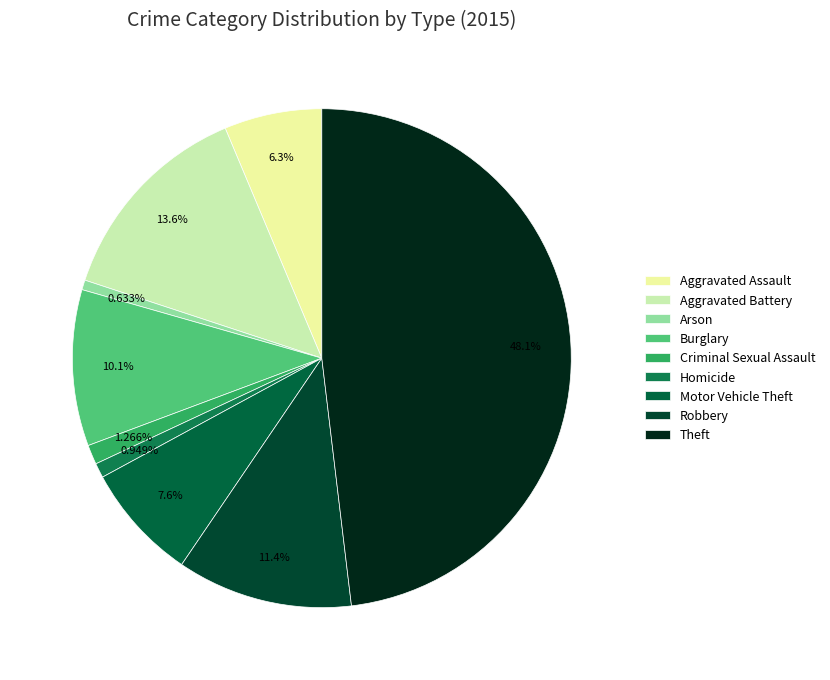

Combined, what portion of the pie is Motor Vehicle Theft and Robbery?

19.0%